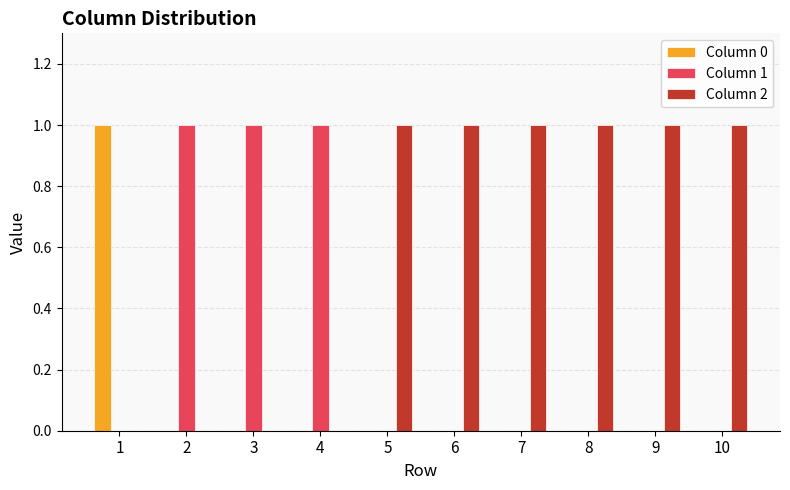

What are all the series names shown in the legend?

Column 0, Column 1, Column 2